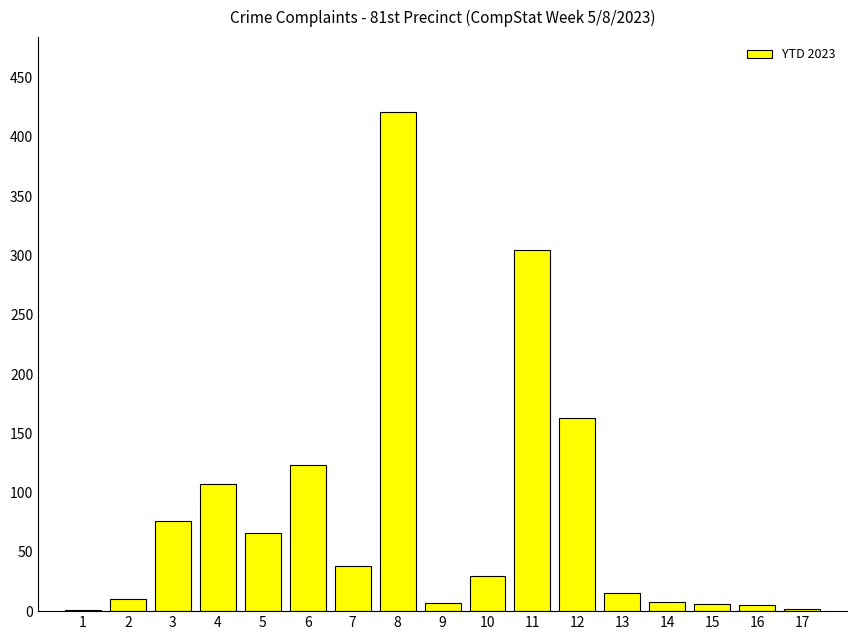

What is the maximum value shown in the chart?

421